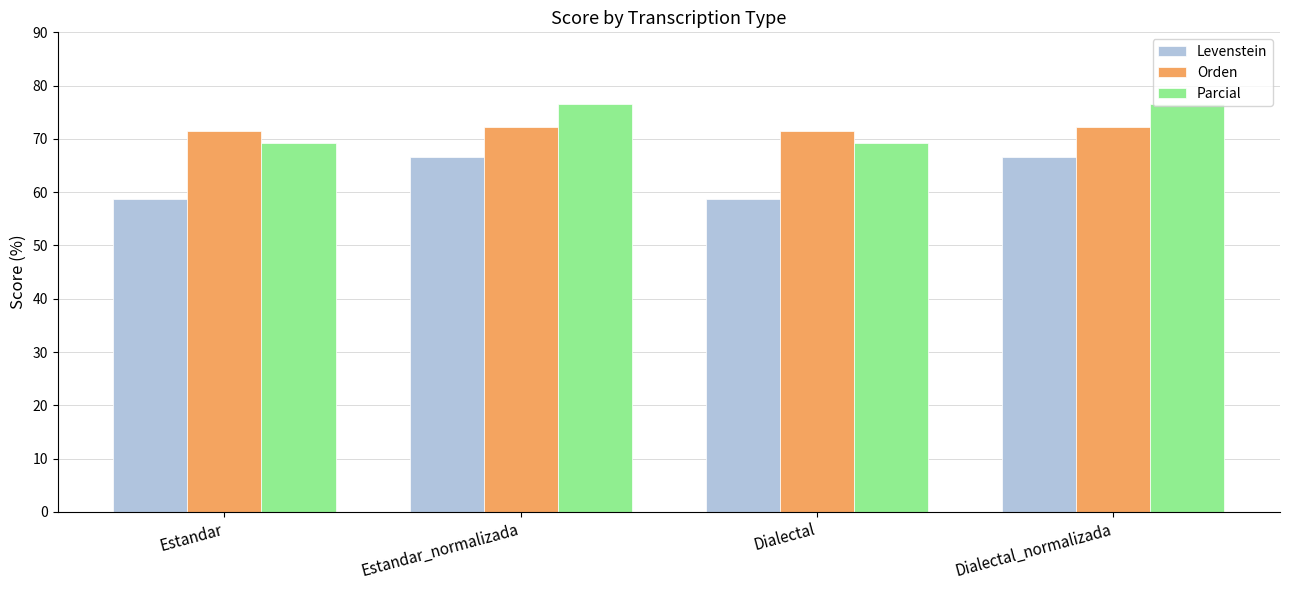

Count the number of categories in the chart.

4